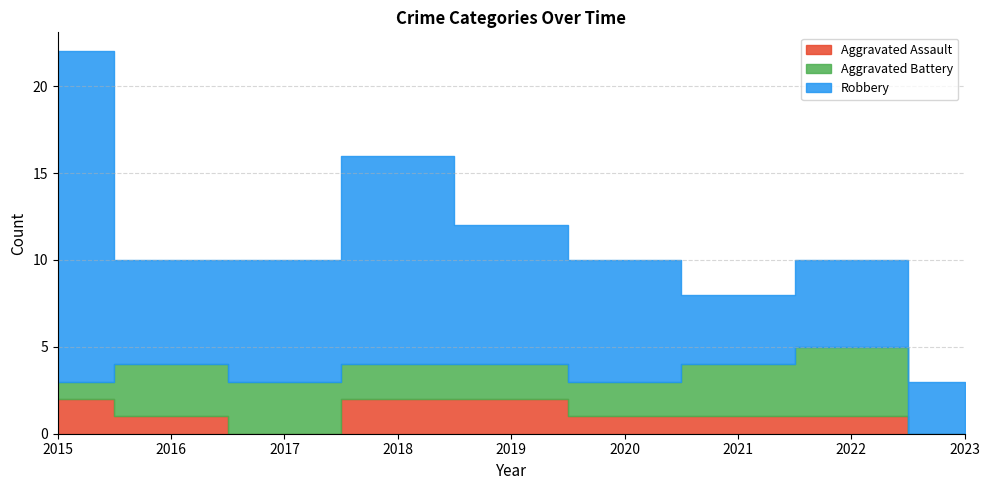

How many data points in Robbery are less than 7?

4